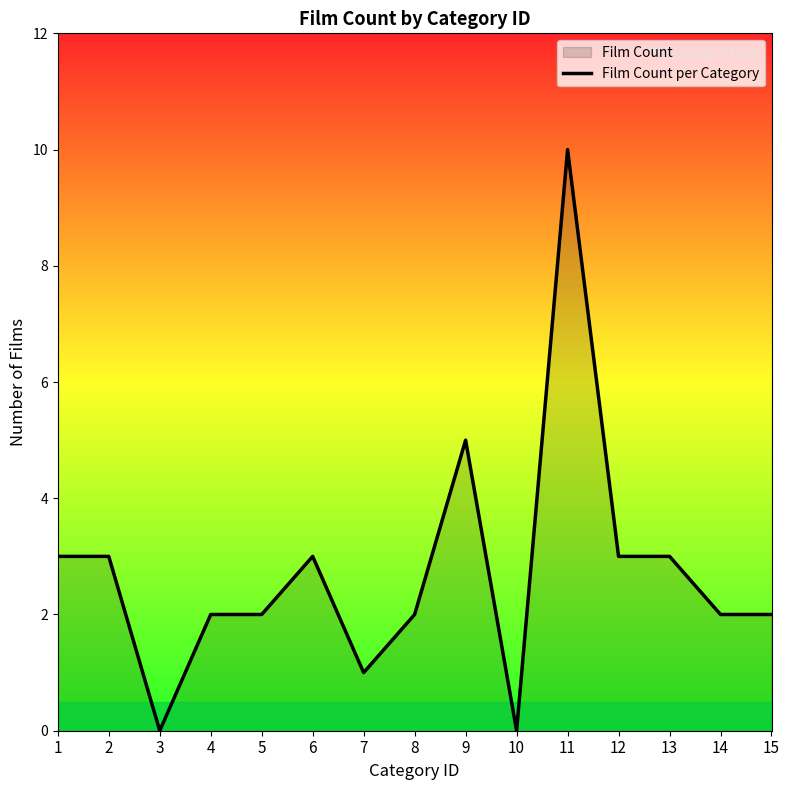

Rank the categories by value from highest to lowest.

11, 9, 1, 2, 6, 12, 13, 4, 5, 8, 14, 15, 7, 3, 10